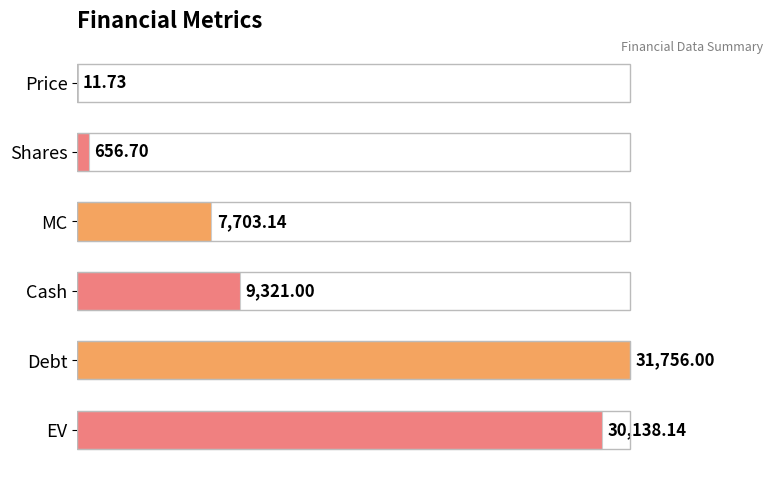

Where is the data nearest to the value 15883?

Cash